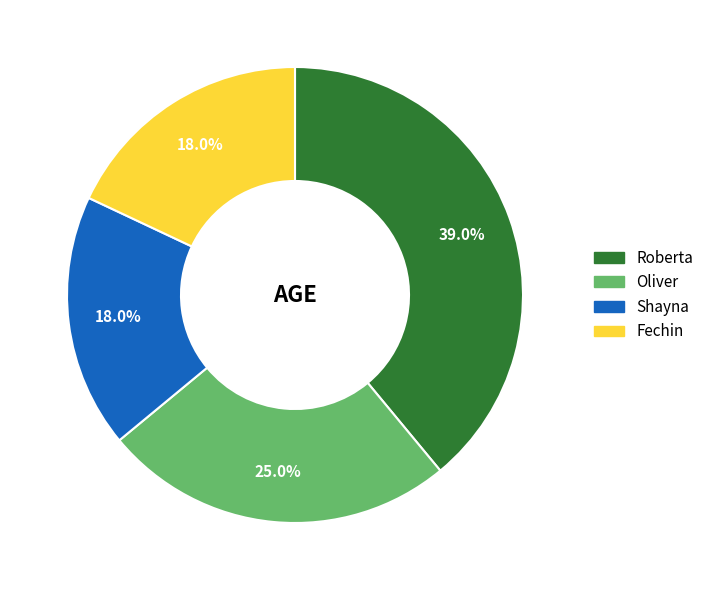

How many slices are in this pie chart?

4